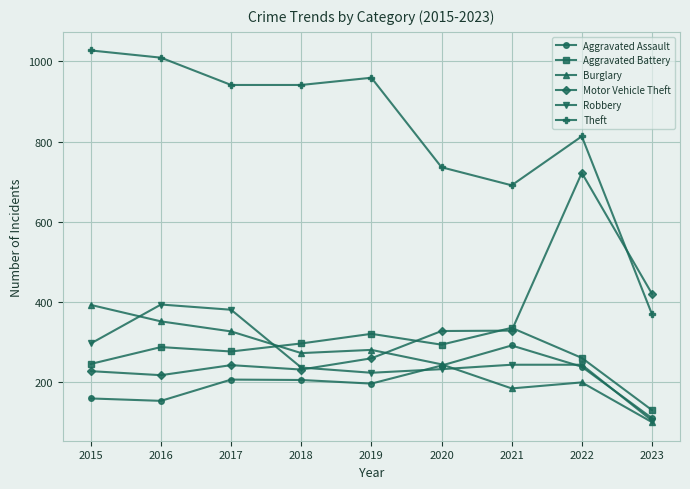

How many data points does each series have?

9